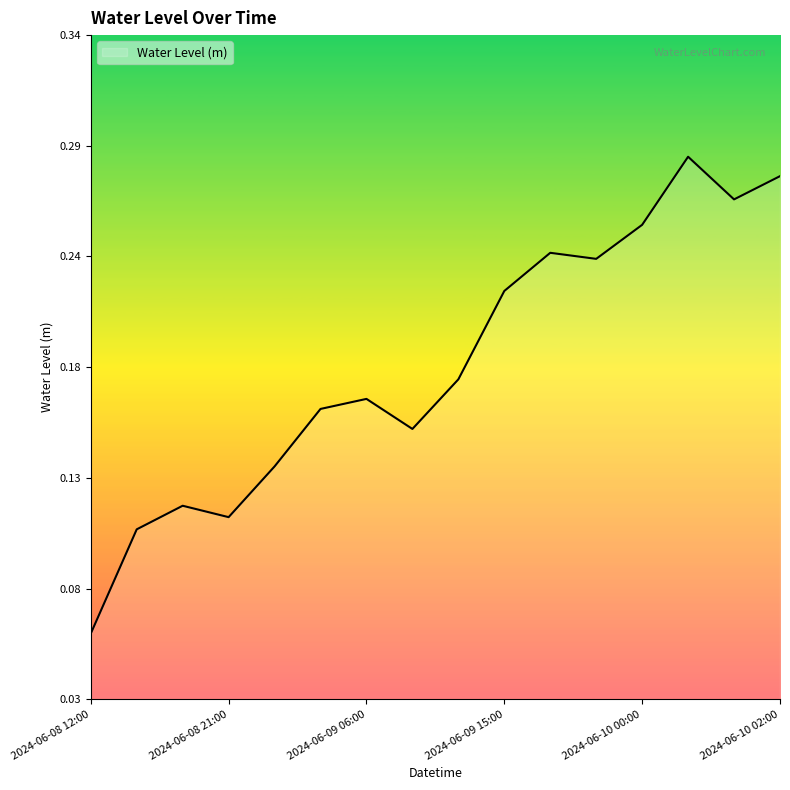

Does the chart display data point markers on the line(s)?

No